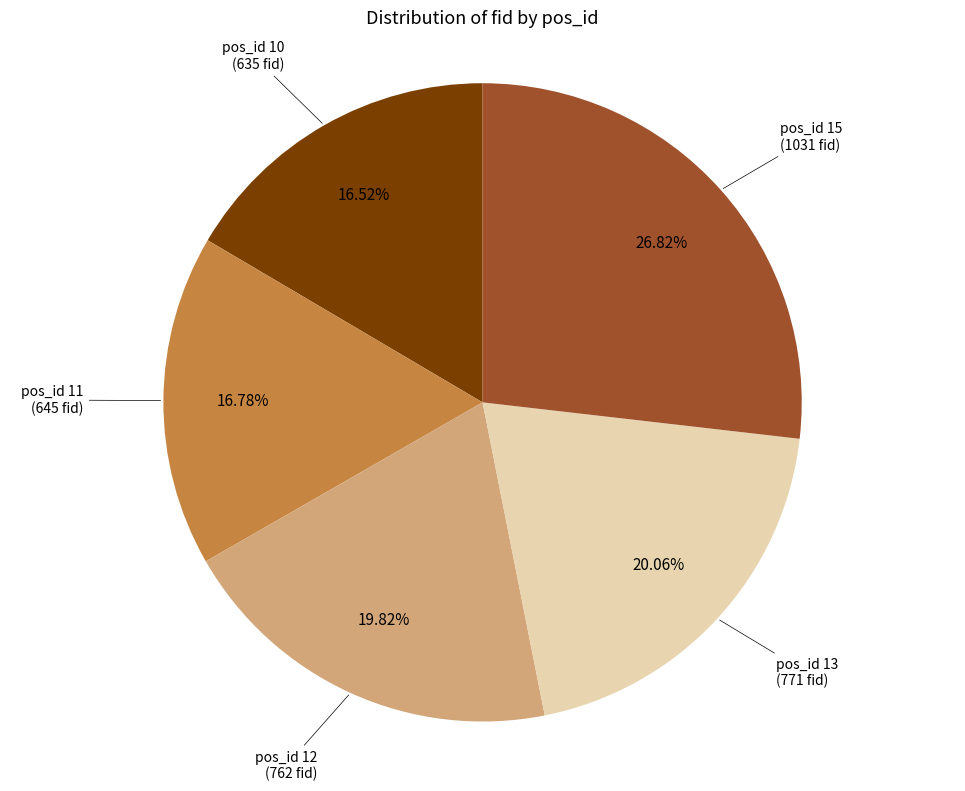

Is the sum of pos_id 12 and pos_id 13 greater than half?

No